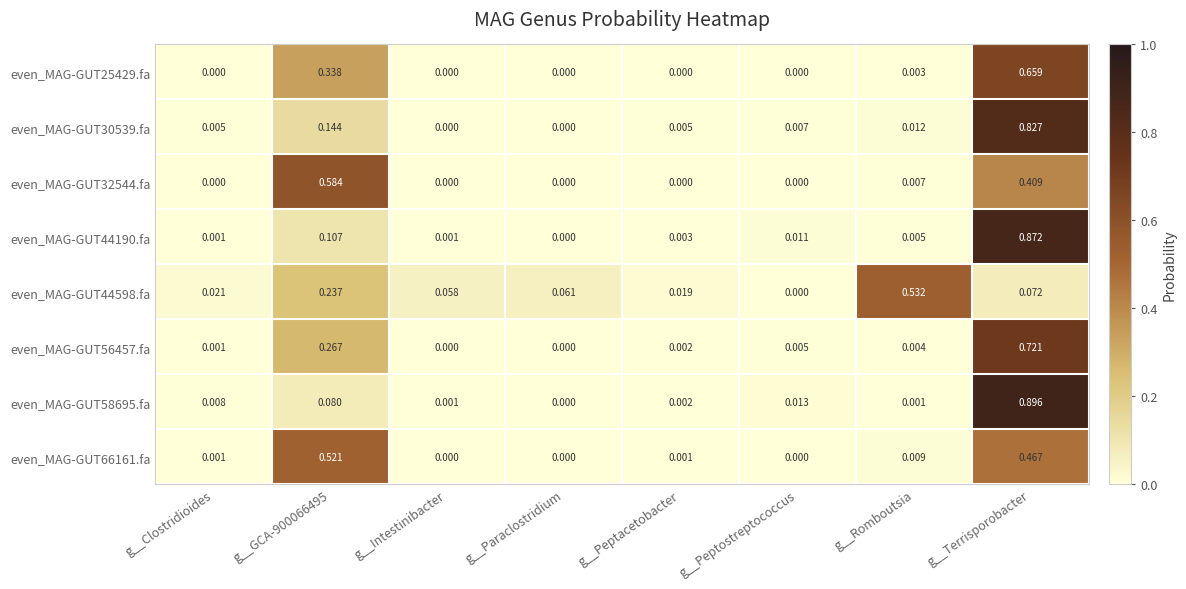

Is the value of even_MAG-GUT32544.fa at g__Clostridioides greater than the value of even_MAG-GUT25429.fa at g__Romboutsia?

No